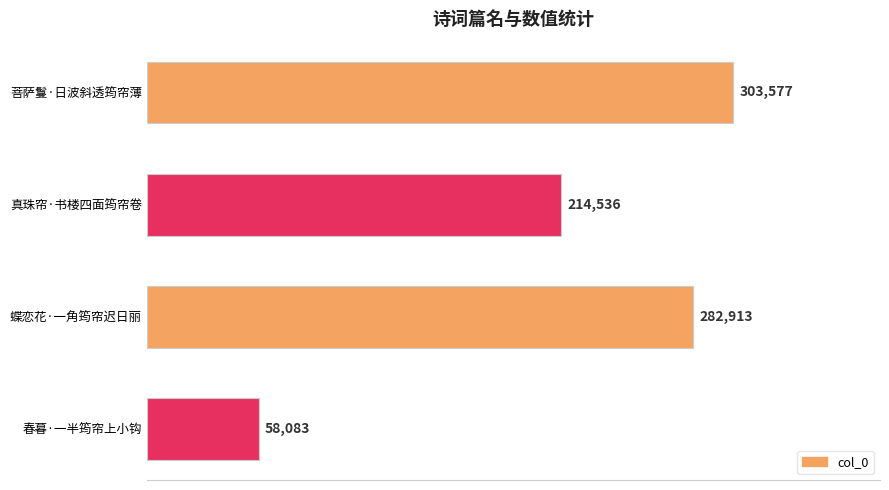

What is the maximum value shown in the chart?

303577